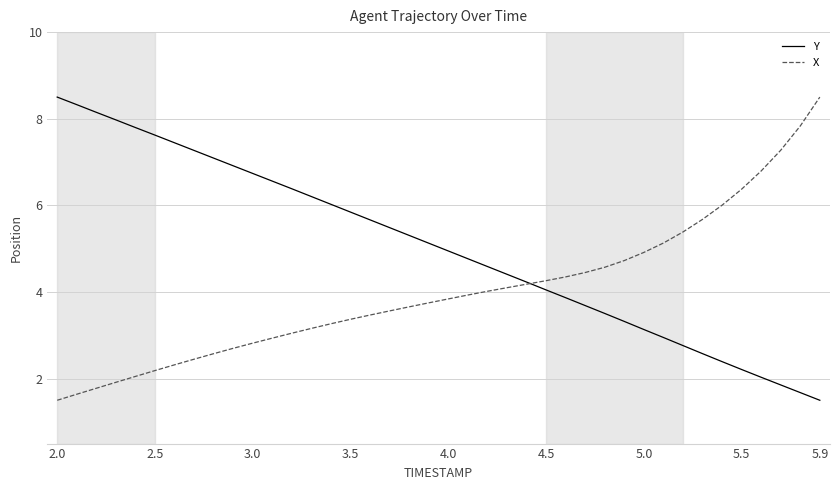

What is the minimum value for X?

1.5